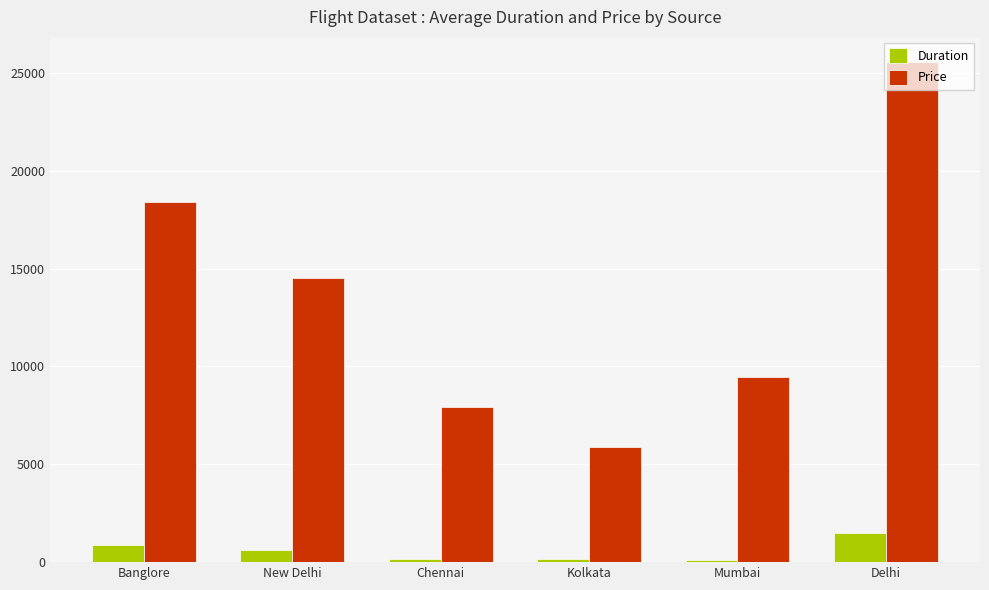

What is the spread (max minus min) of values at Delhi?

24055